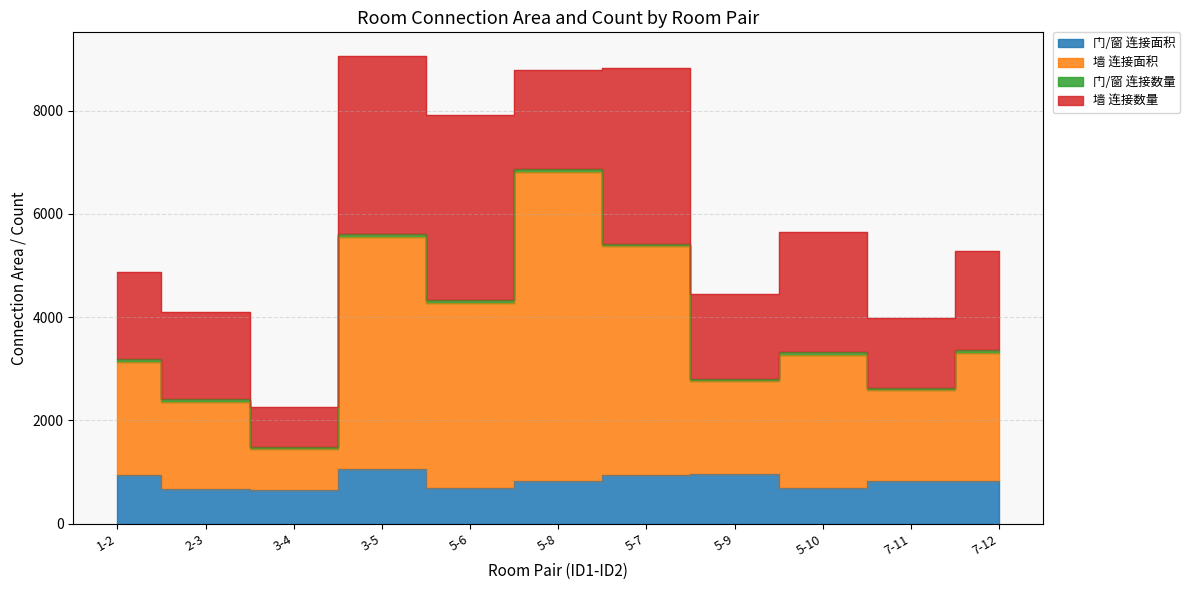

True or false: 门/窗 连接面积 has more than 2 points higher than both neighbors.

False